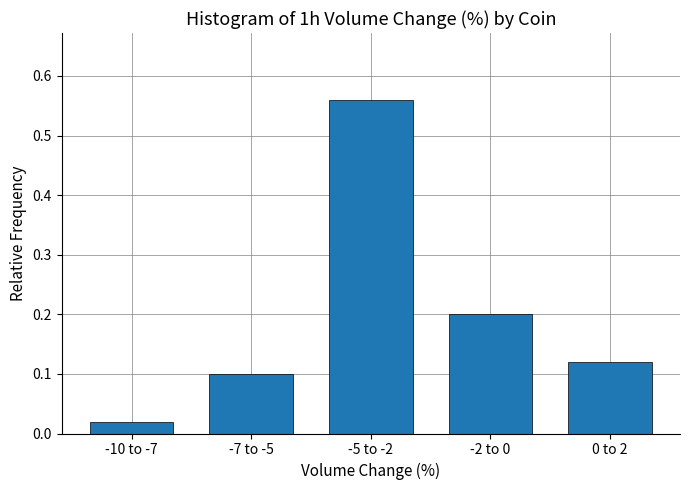

At which label is the value closest to 0?

-10 to -7